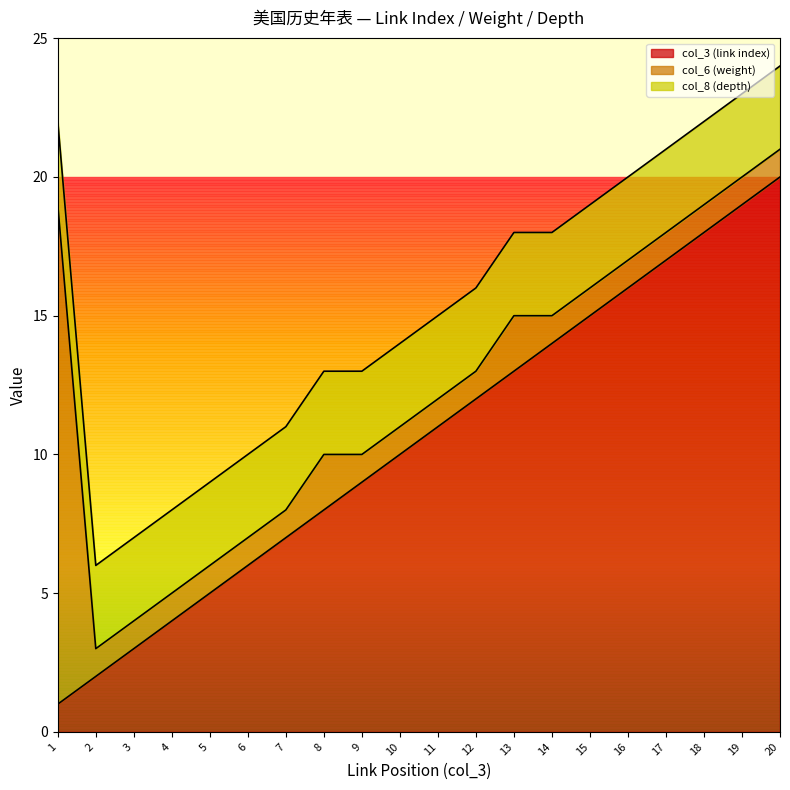

How many lines are shown in the chart?

3